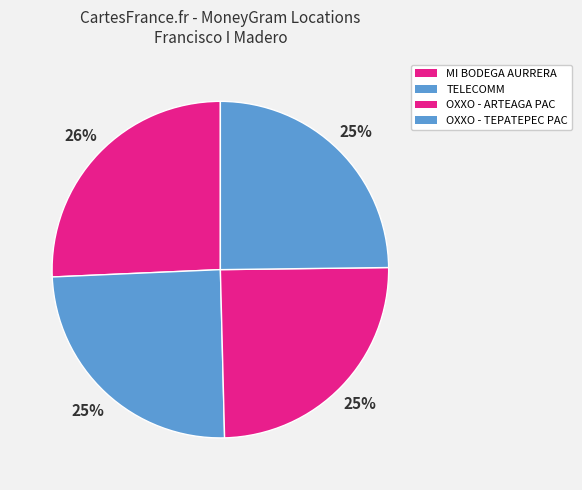

How many segments does this pie chart have?

4